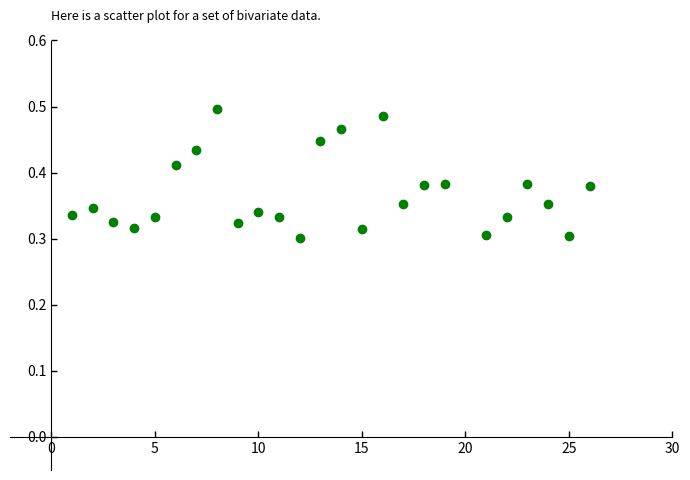

What is the range of X values (max minus min)?

25.0